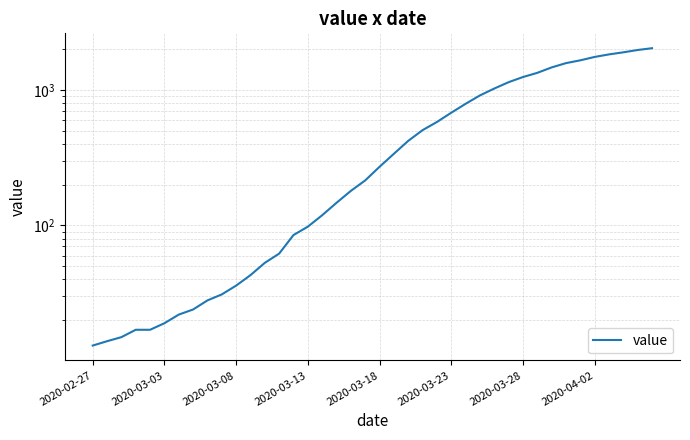

Count the number of data series in this chart.

1